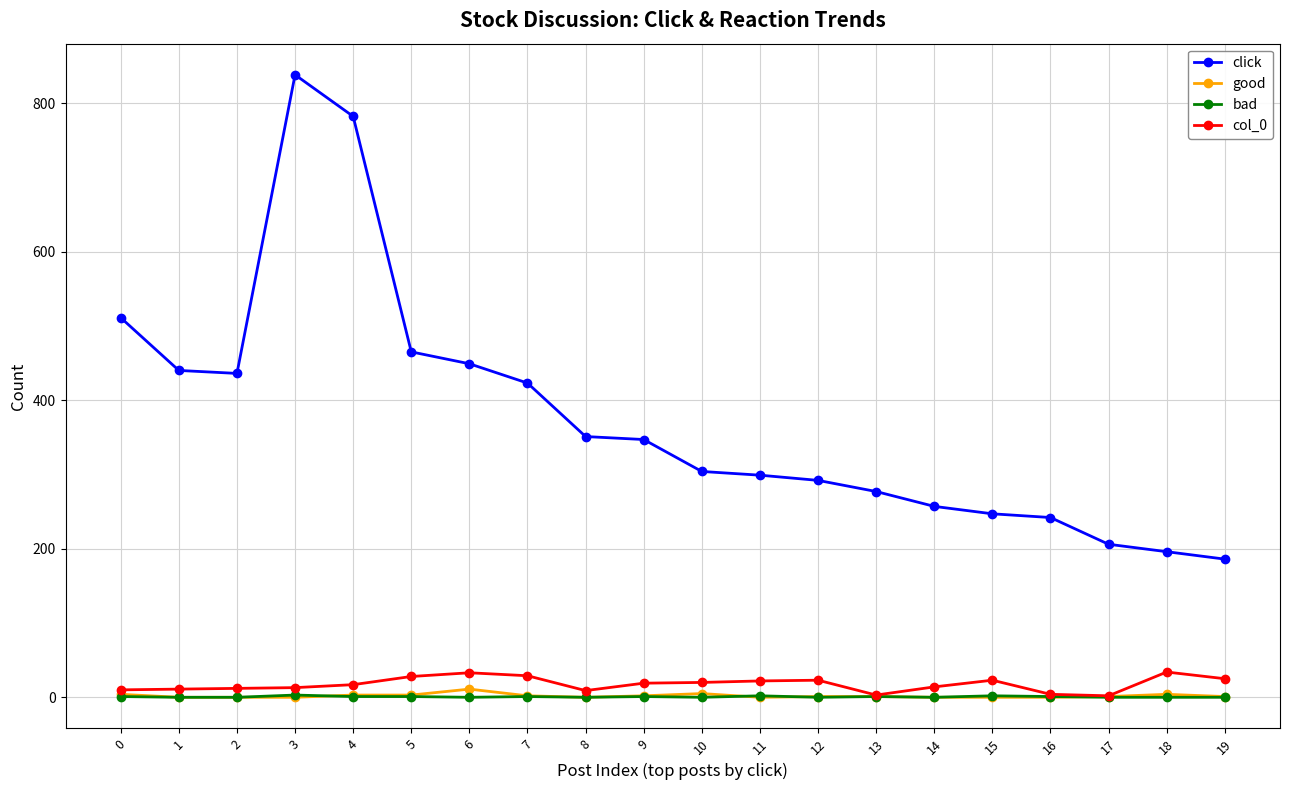

Is the value of click at 0 greater than the value of col_0 at 12?

Yes